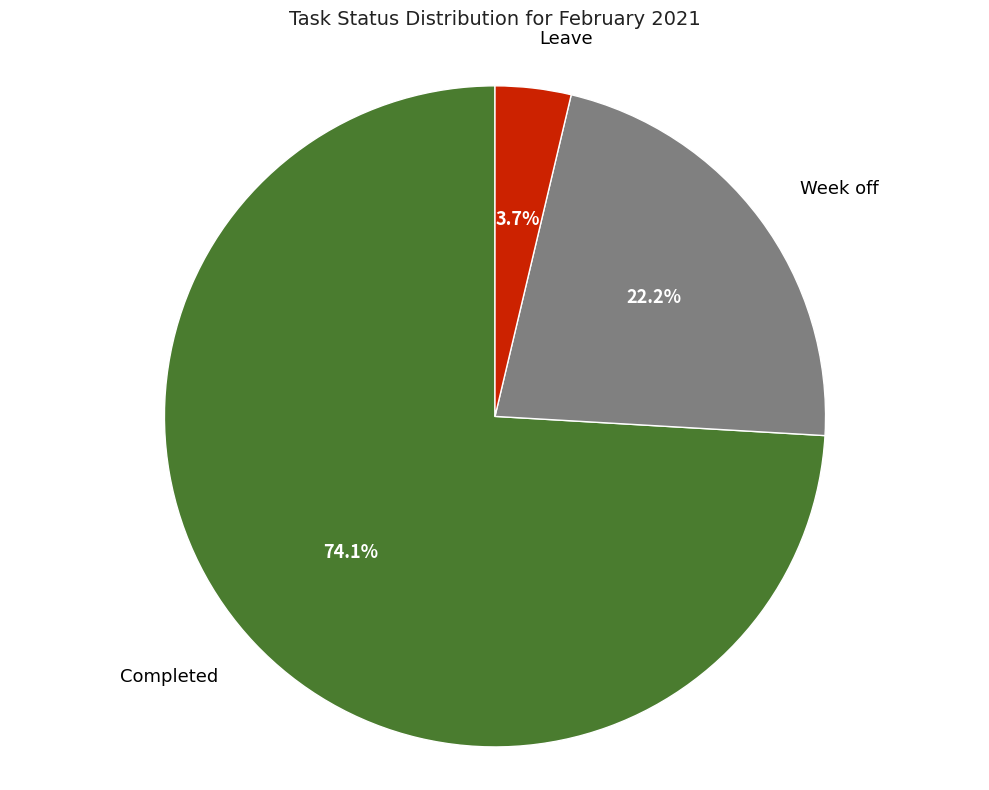

Do Week off and Completed together represent more than half of the pie?

Yes